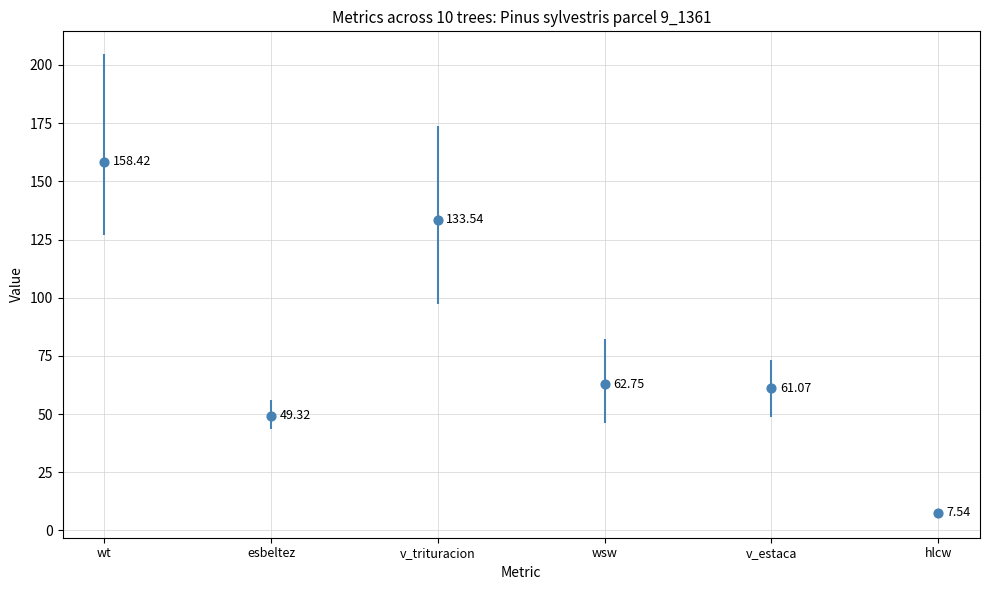

Which has a higher value, wsw or v_estaca?

wsw